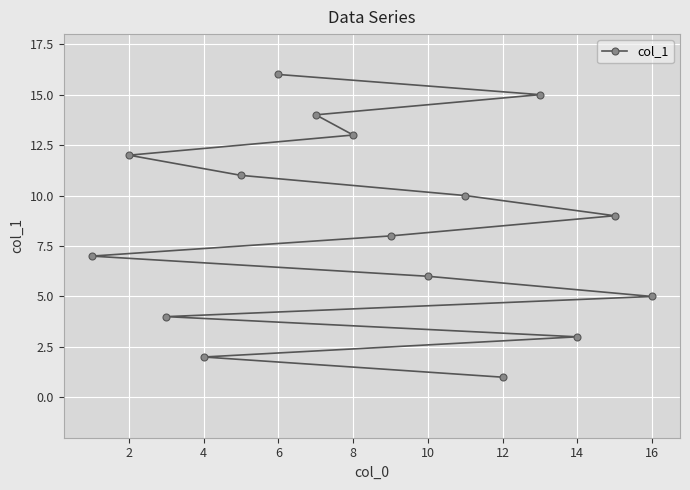

Reading left to right, extract all data points from this chart.

7	12	4	2	11	16	14	13	8	6	10	1	15	3	9	5